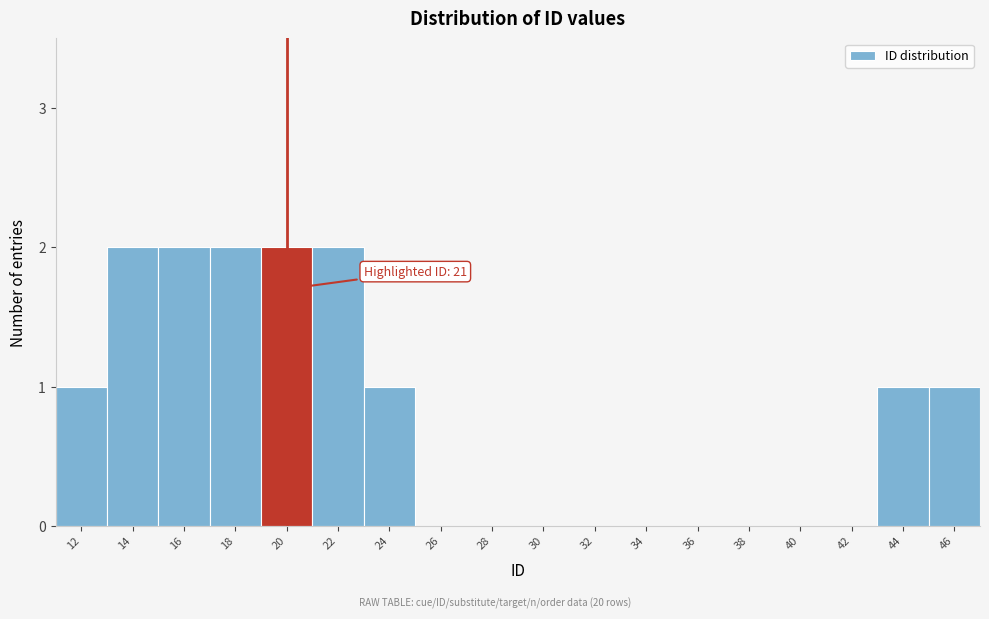

Reading right to left, transcribe all the data shown in this chart.

46=1	44=1	42=0	40=0	38=0	36=0	34=0	32=0	30=0	28=0	26=0	24=1	22=2	20=2	18=2	16=2	14=2	12=1